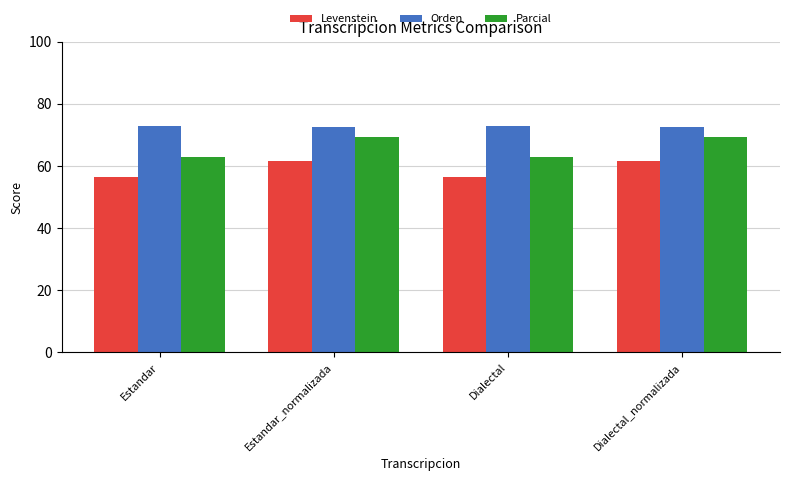

What position from the right is Dialectal?

2